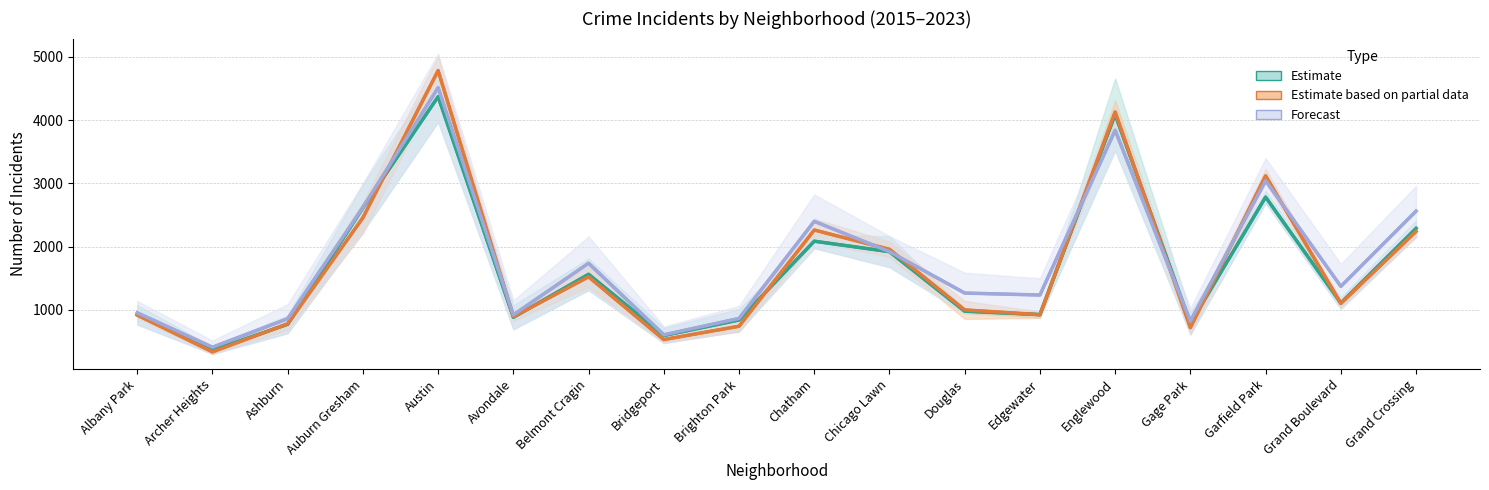

What is the sum of the 2020 values at Belmont Cragin and Chatham?

3782.5